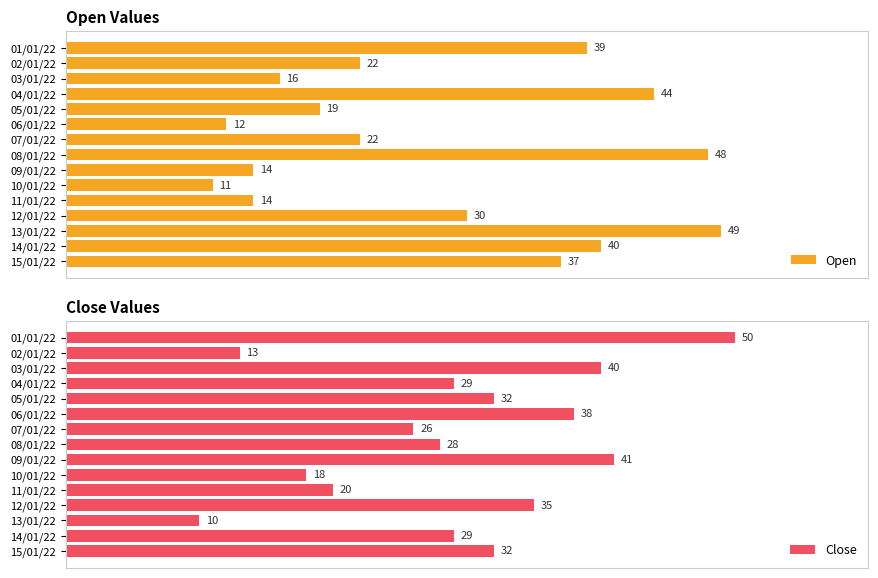

Rank the series by their maximum value, from highest to lowest.

Close, Open